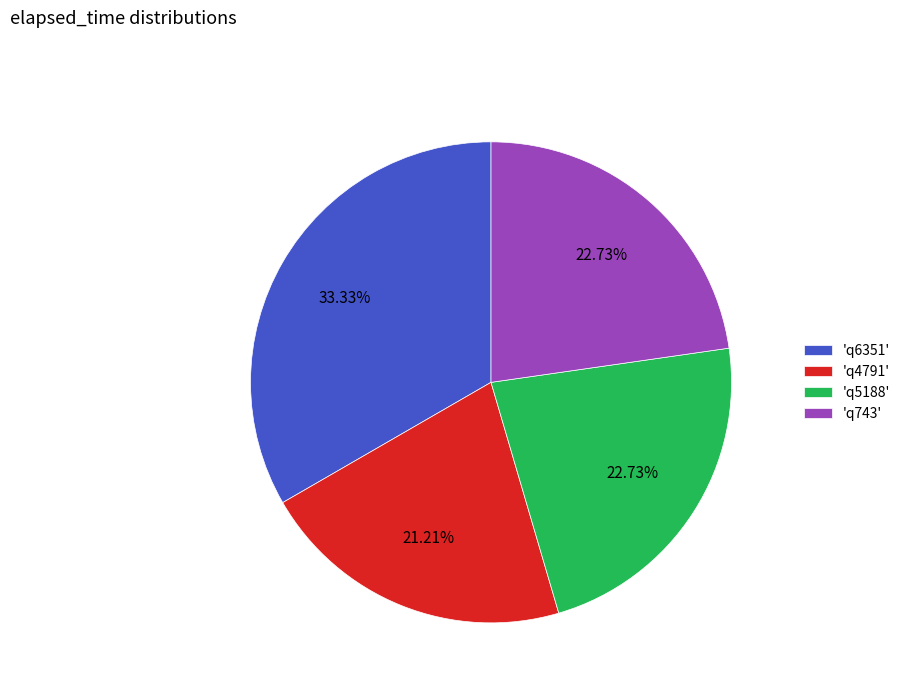

Do 'q743' and 'q5188' together represent more than half of the pie?

No